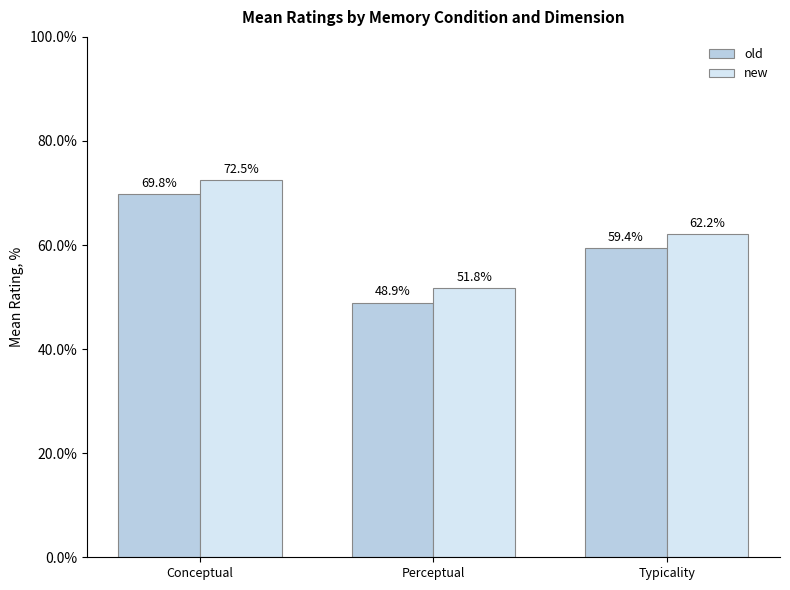

What is the value of the new bar at the 1st from the left?

72.5